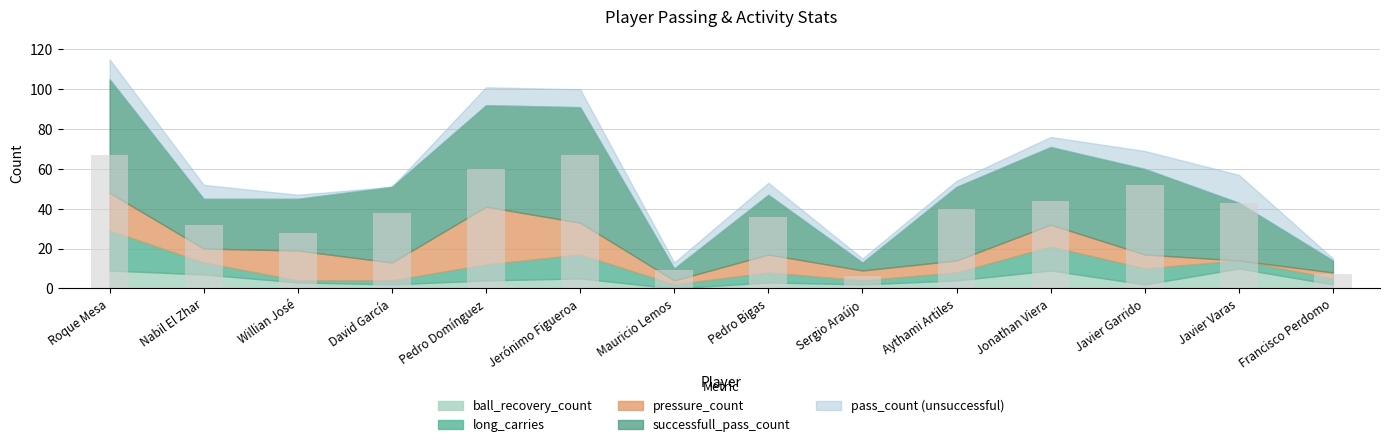

What is the label of the 7th bar from the right?

Pedro Bigas